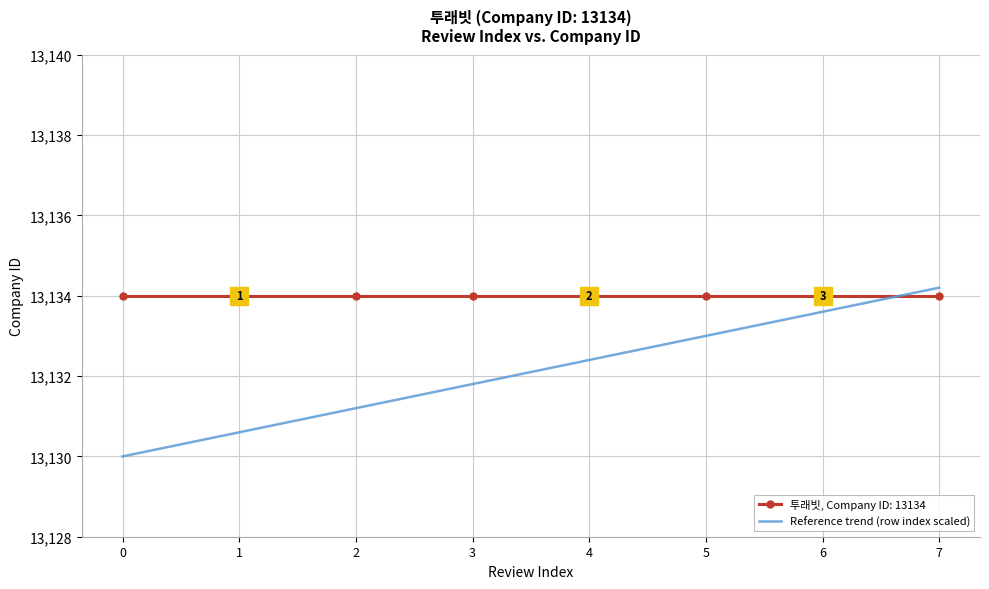

Which category has the highest value across all series?

7